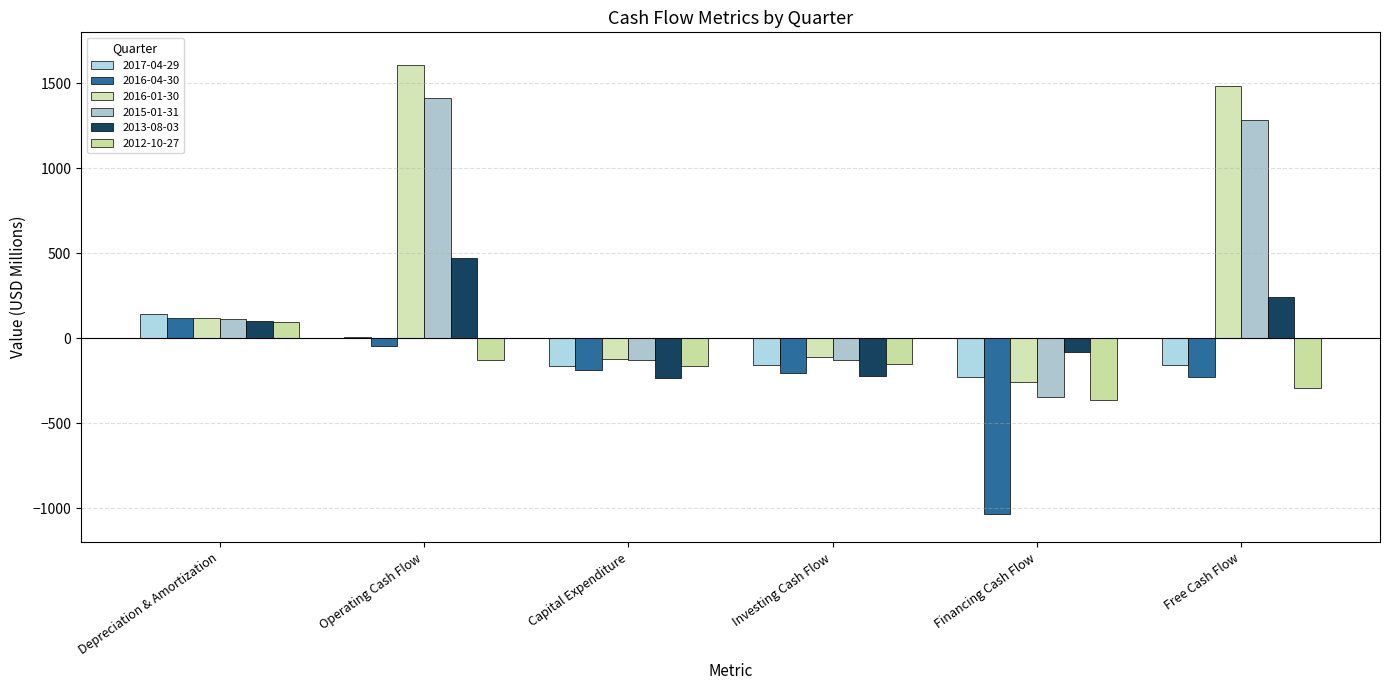

How many data points does each series have?

6